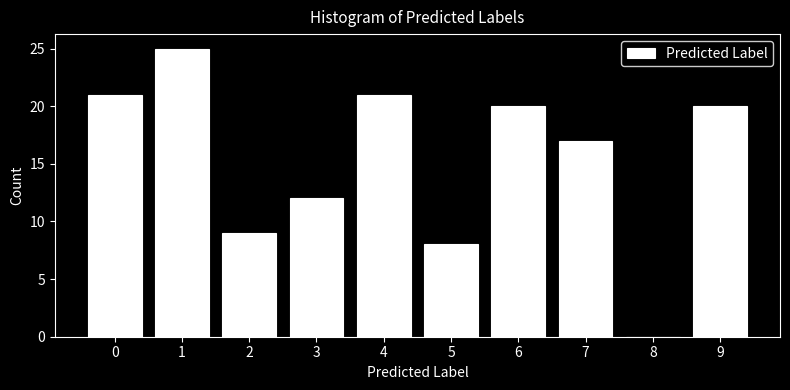

Reading left to right, transcribe all the data shown in this chart.

0=21	1=25	2=9	3=12	4=21	5=8	6=20	7=17	8=0	9=20